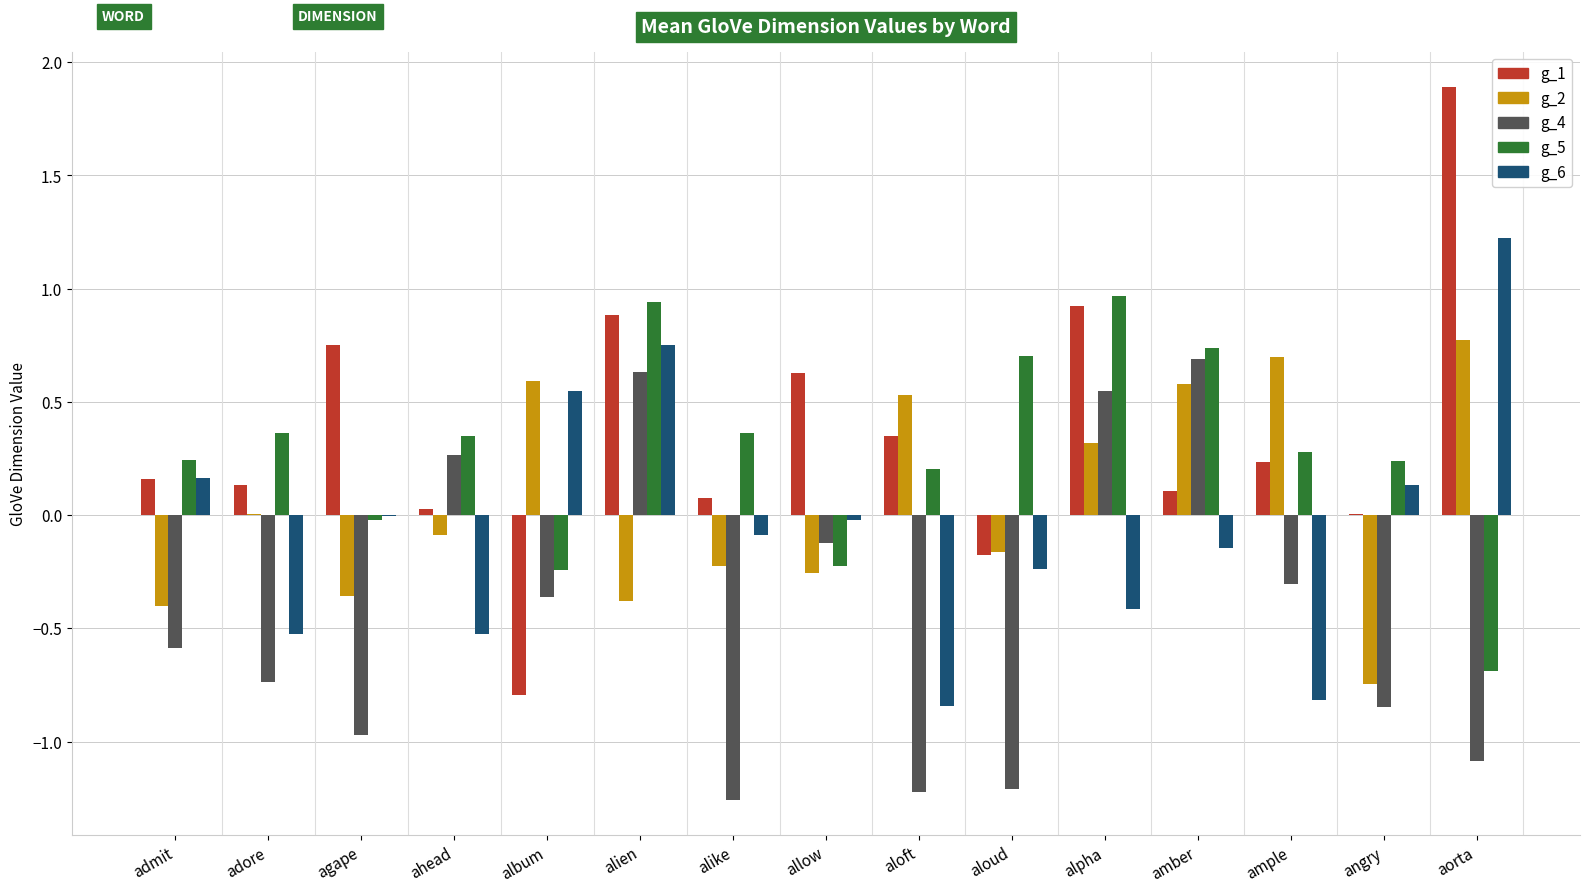

True or false: g_1 has a value of -0.2 at aloud.

True